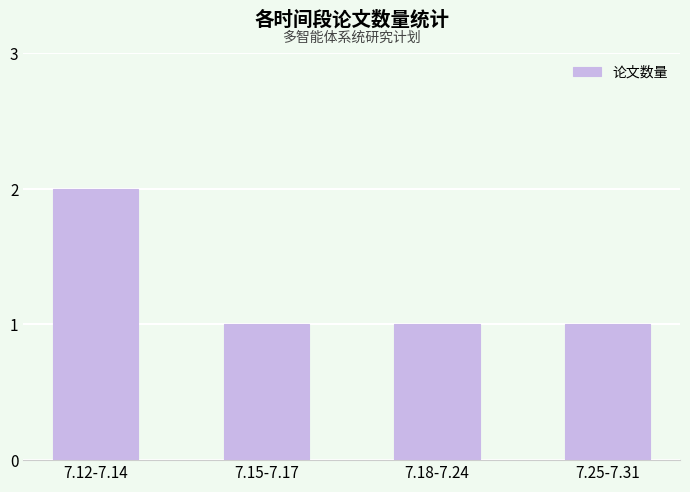

What is the sum of the values at 7.15-7.17 and 7.12-7.14?

3